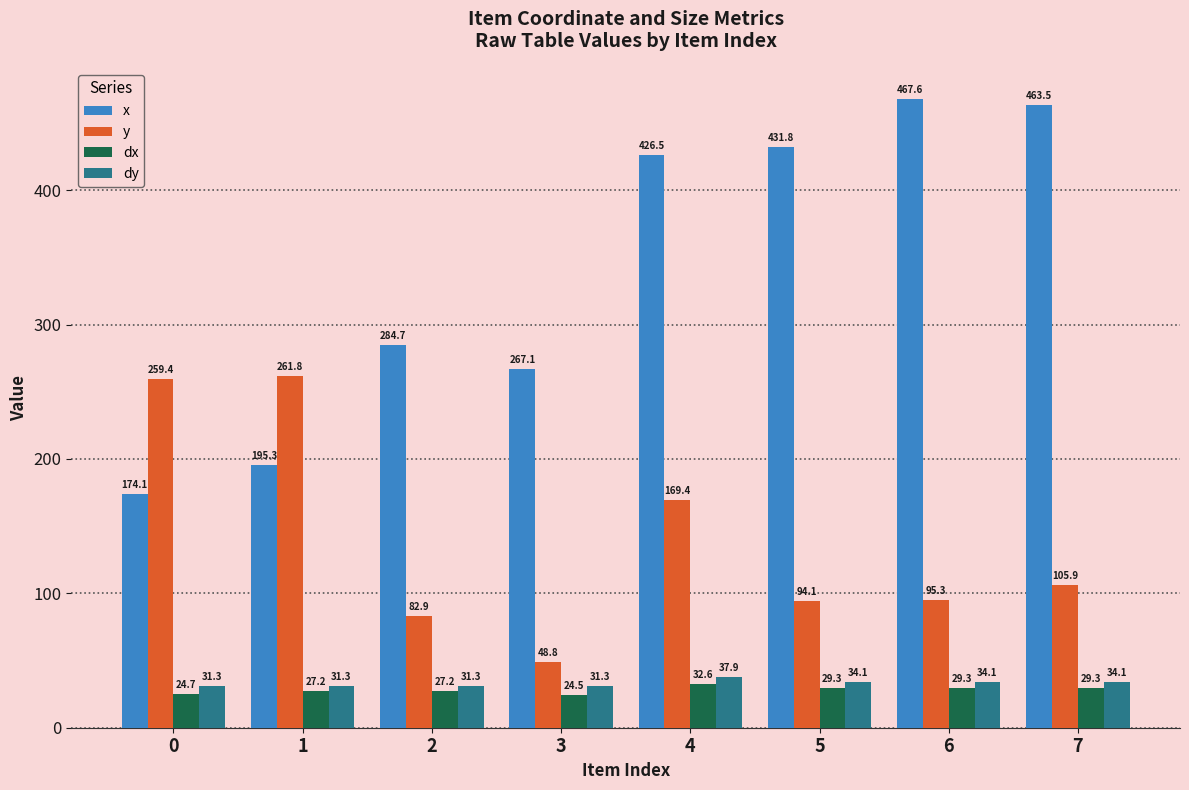

True or false: dy has a value of 53.8 at 1.

False